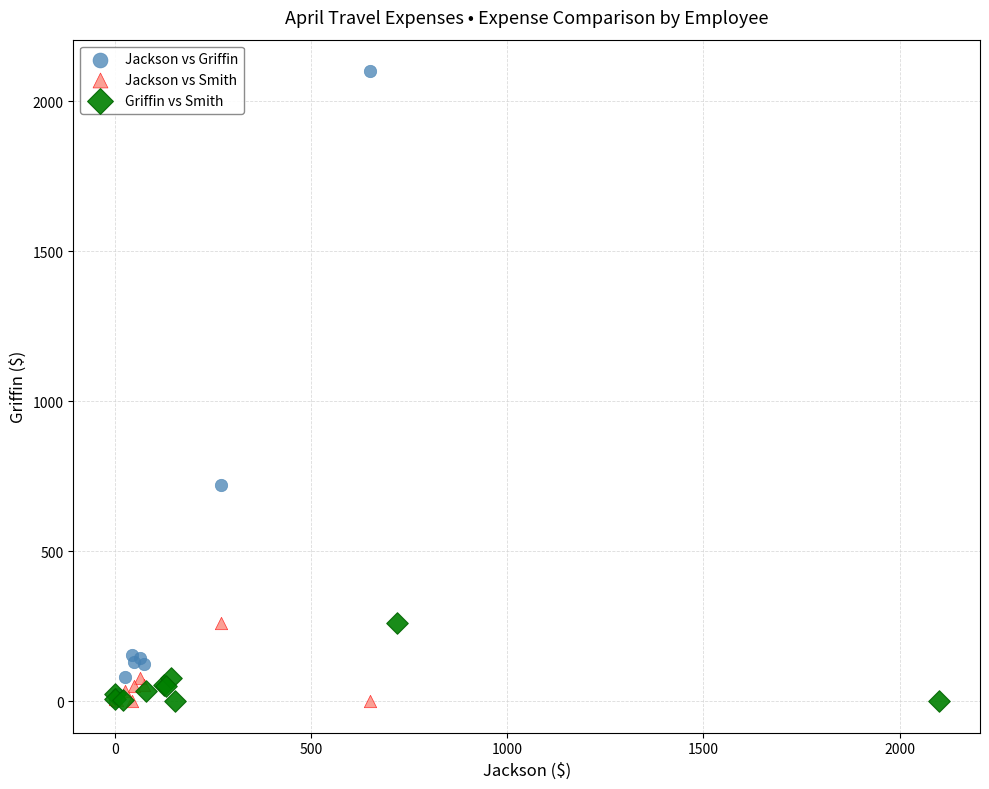

Which series has the largest Y range (max minus min)?

Jackson vs Griffin